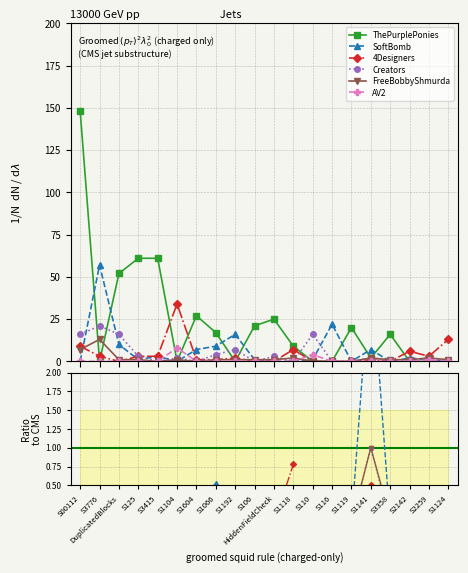

At S1104, list the series in order from largest to smallest.

4Designers, AV2, Creators, FreeBobbyShmurda, ThePurplePonies, SoftBomb